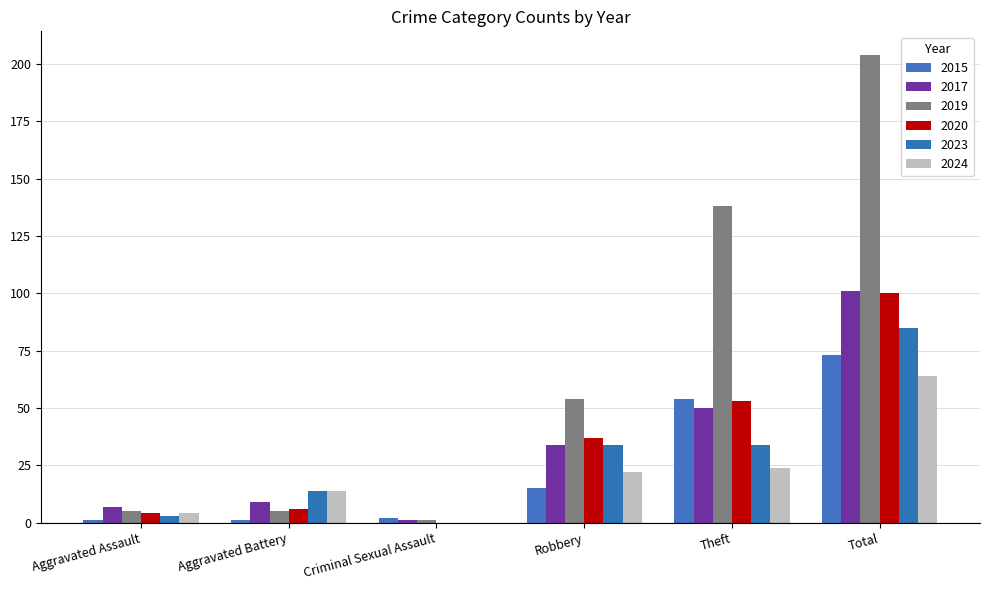

Are the bars grouped side by side (vs. stacked)?

Yes